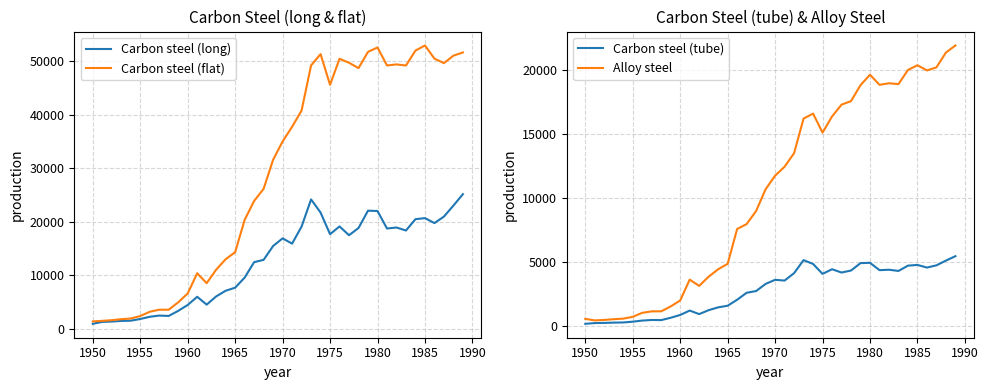

What is the value of the Carbon steel (flat) point at the 19th from the left?

26121.5